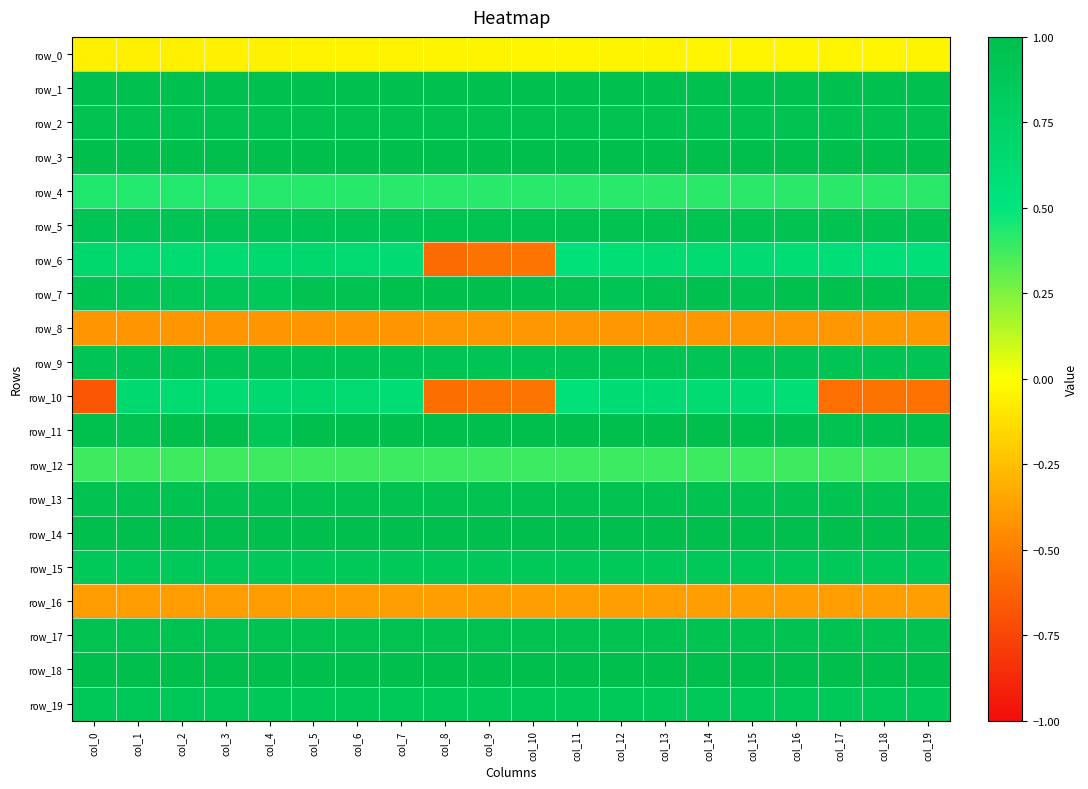

Which series changed the most between col_7 and col_8?

row_6